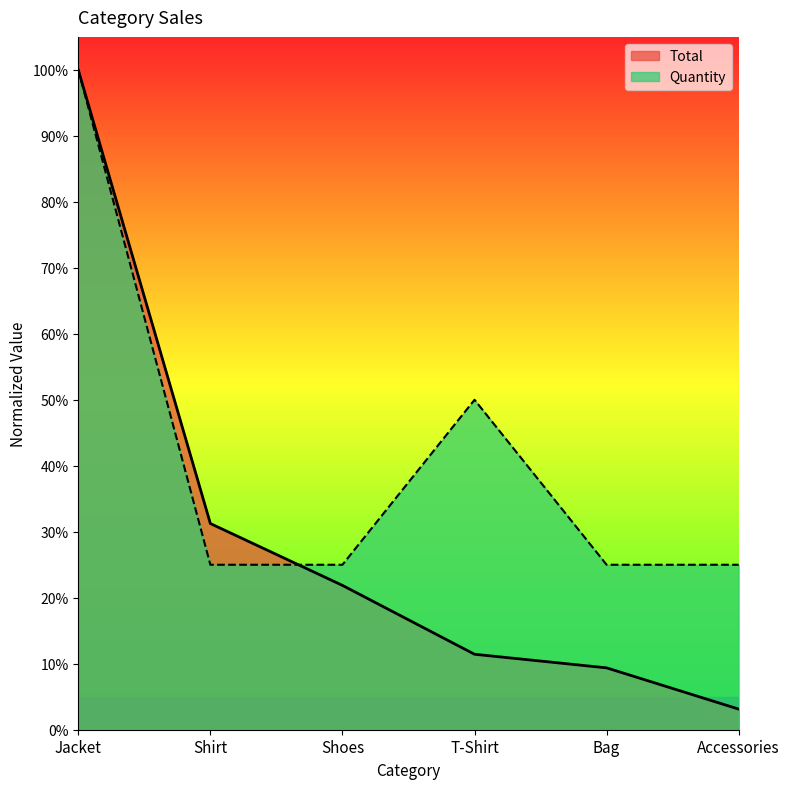

Which series has the largest total across all categories?

Quantity